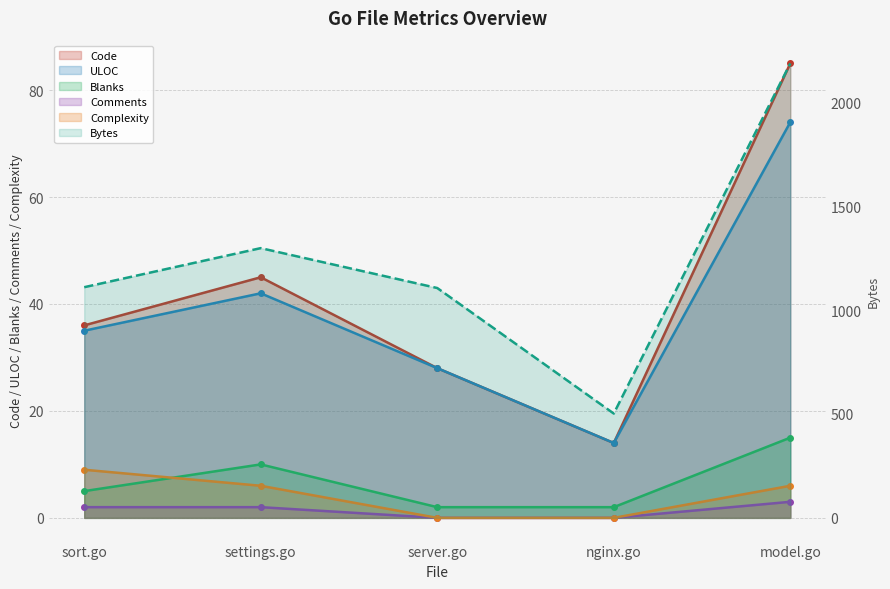

How many values in the Blanks series are below 5?

2